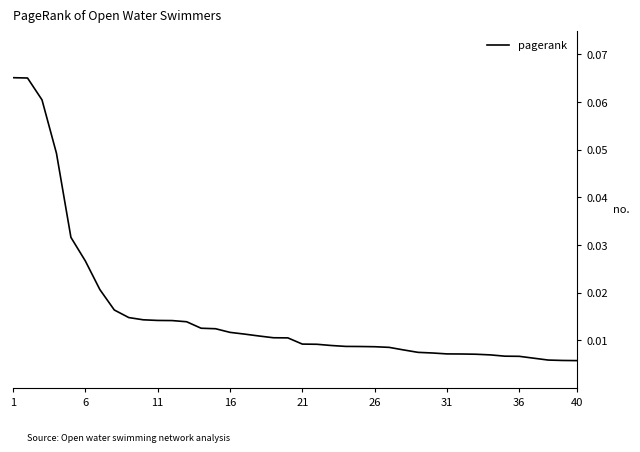

Does the chart display data point markers on the line(s)?

No